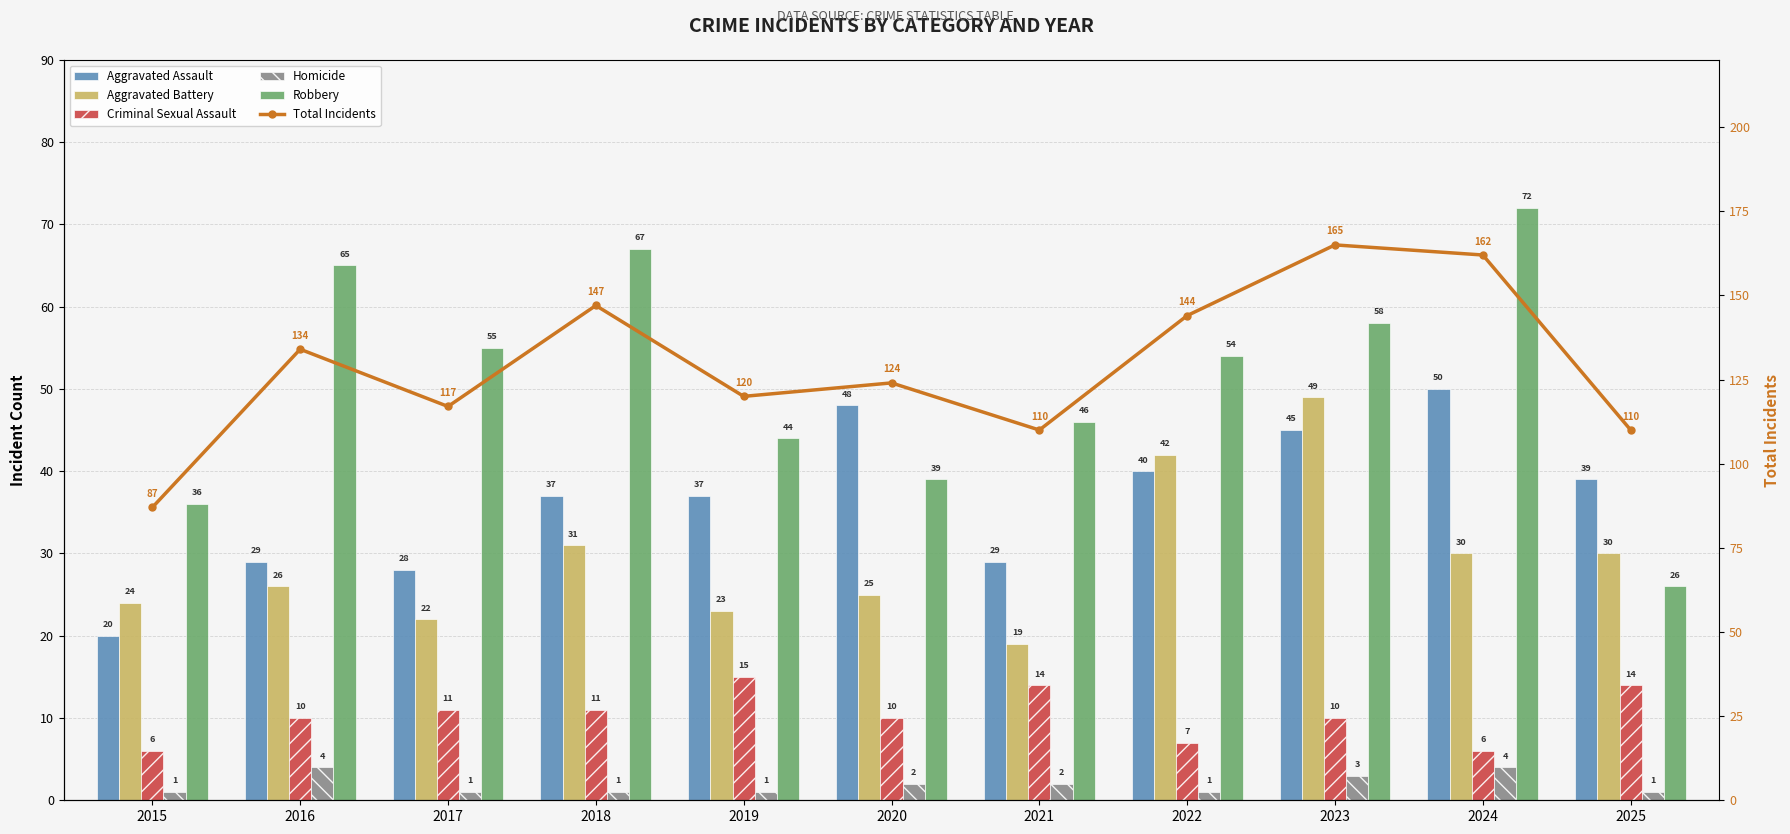

At which label does Robbery reach its minimum?

2025